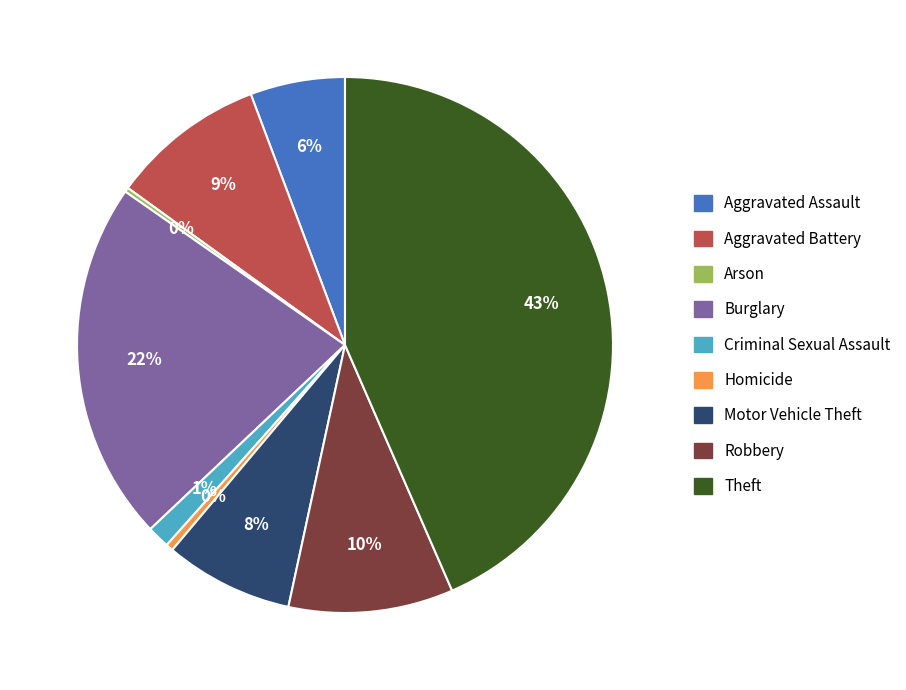

Between Robbery and Homicide, which is larger?

Robbery